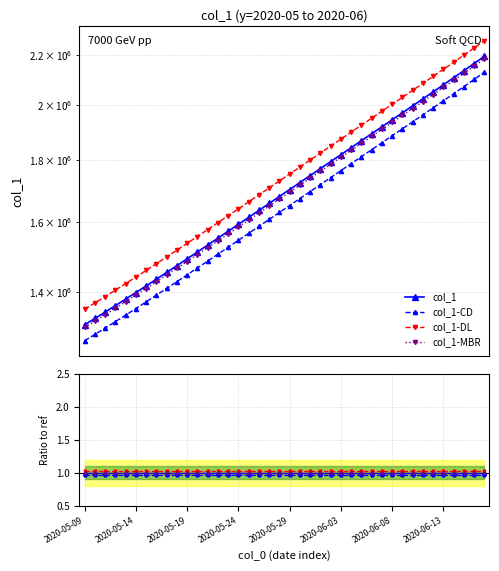

Which category has the lowest value across all series?

2020-05-09